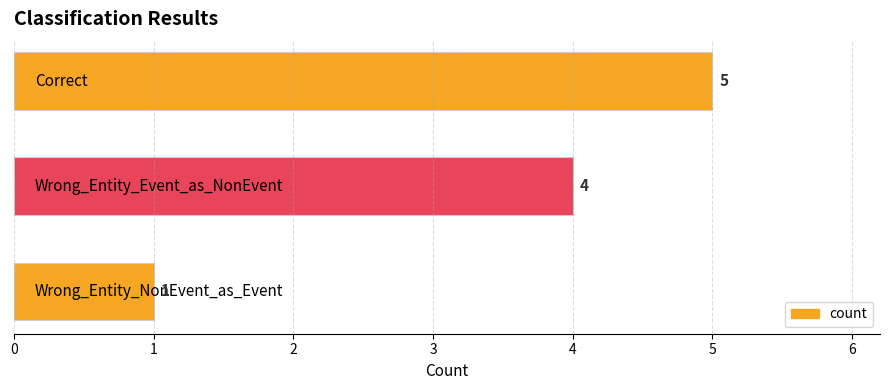

How many values are between 1 and 5?

3